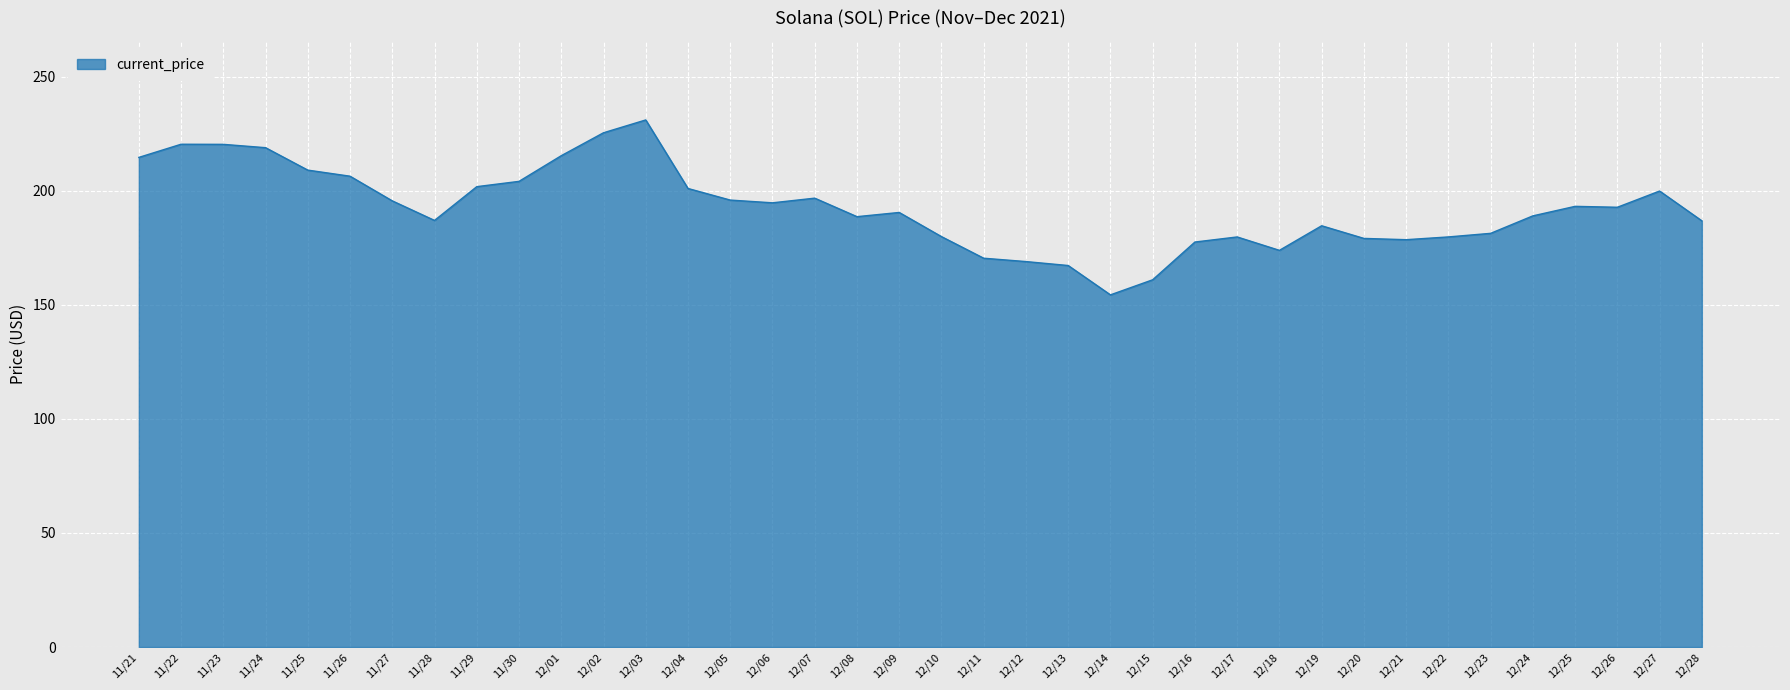

What is the greatest value displayed?

231.0